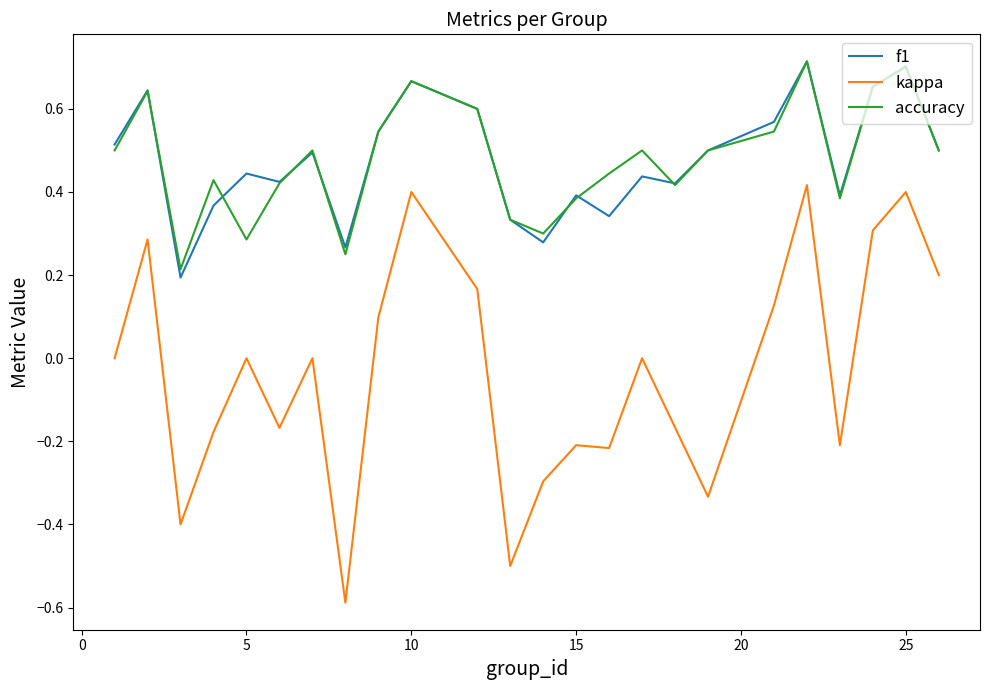

What is the minimum value for kappa?

-0.6